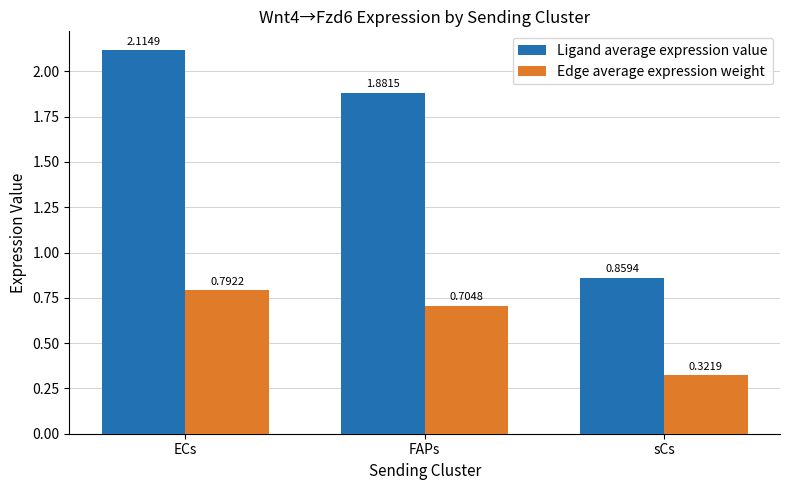

How many groups of bars are there?

3